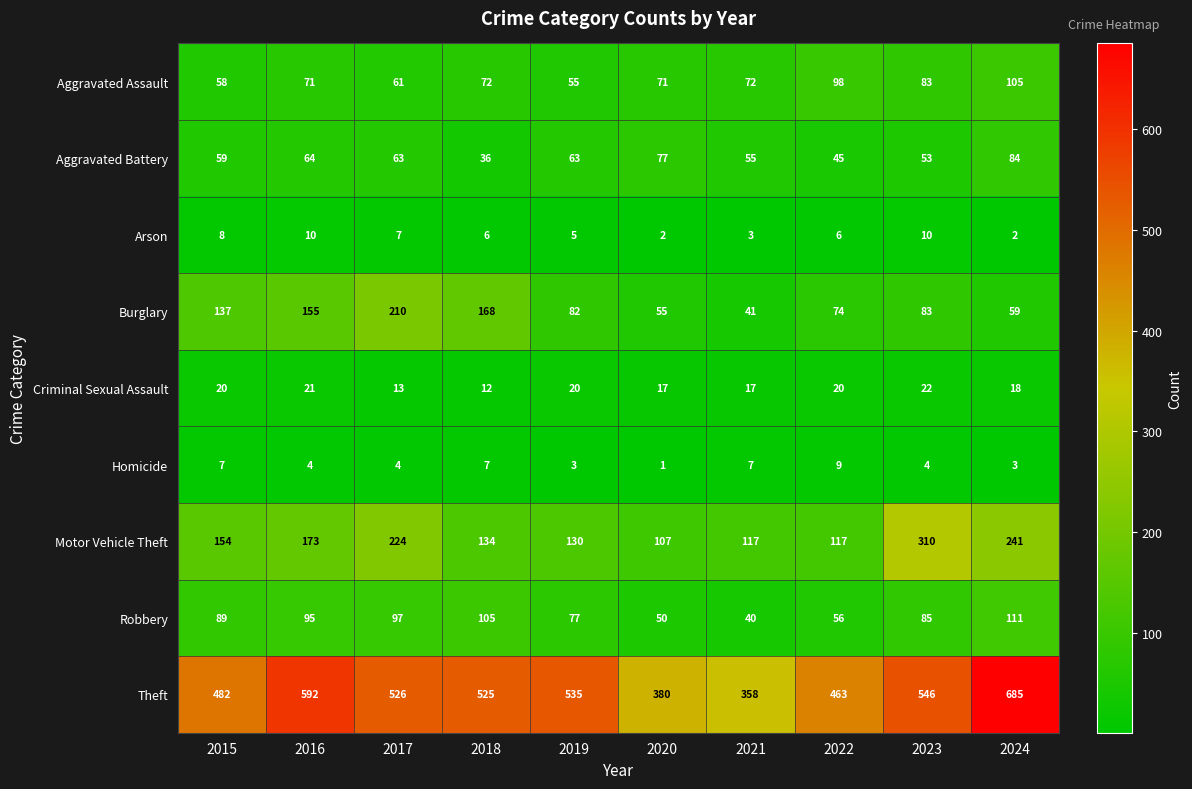

Where is Motor Vehicle Theft nearest to the value 208?

2017